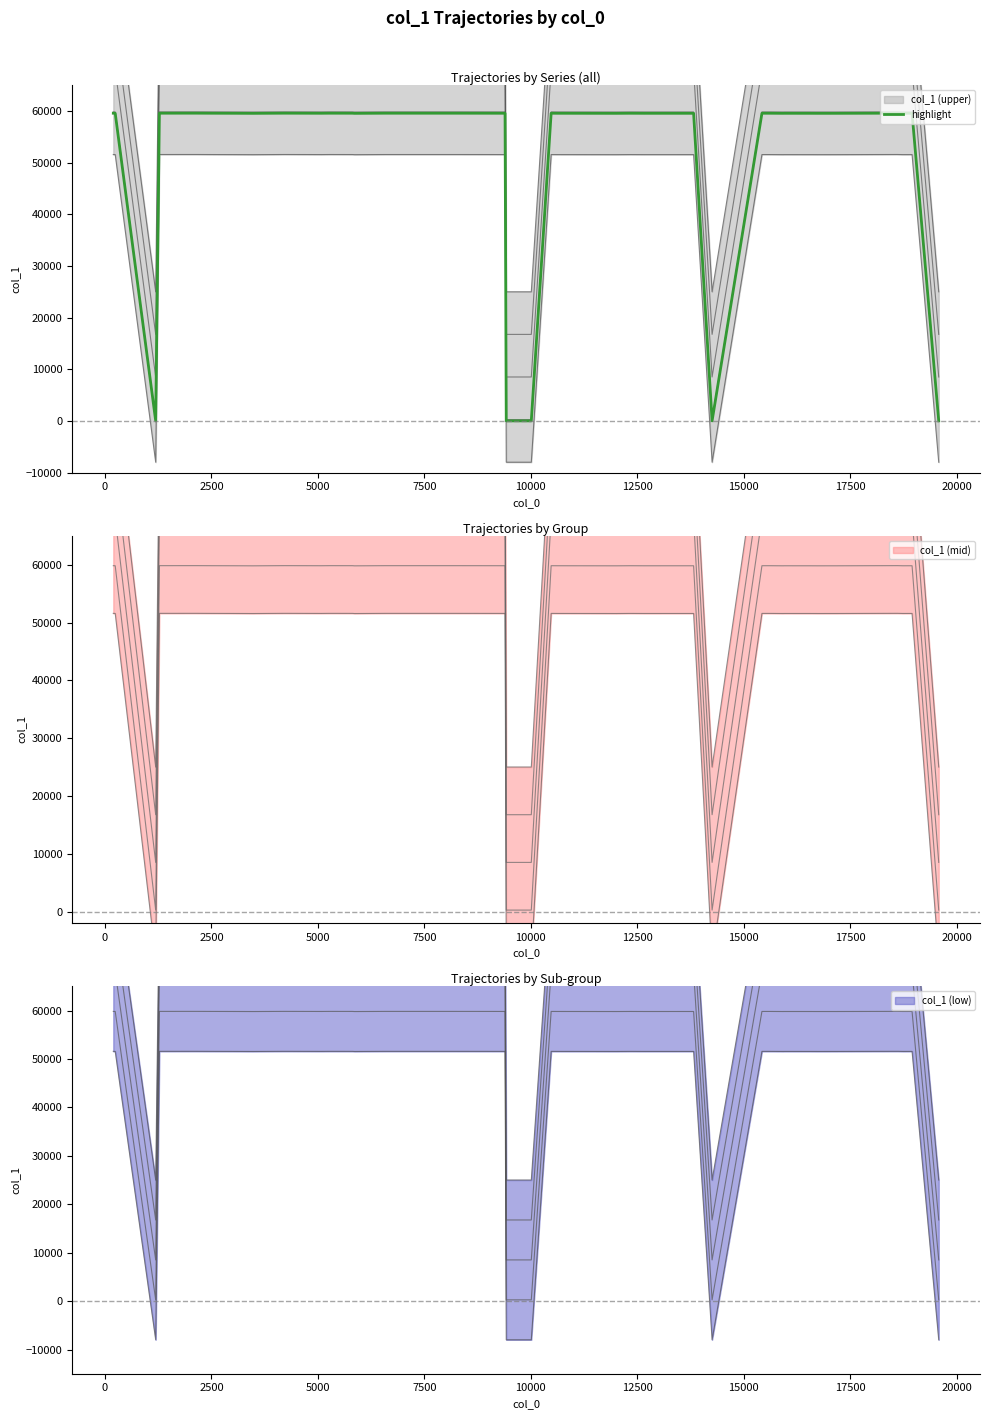

What is the highest value of the highlight series?

59595